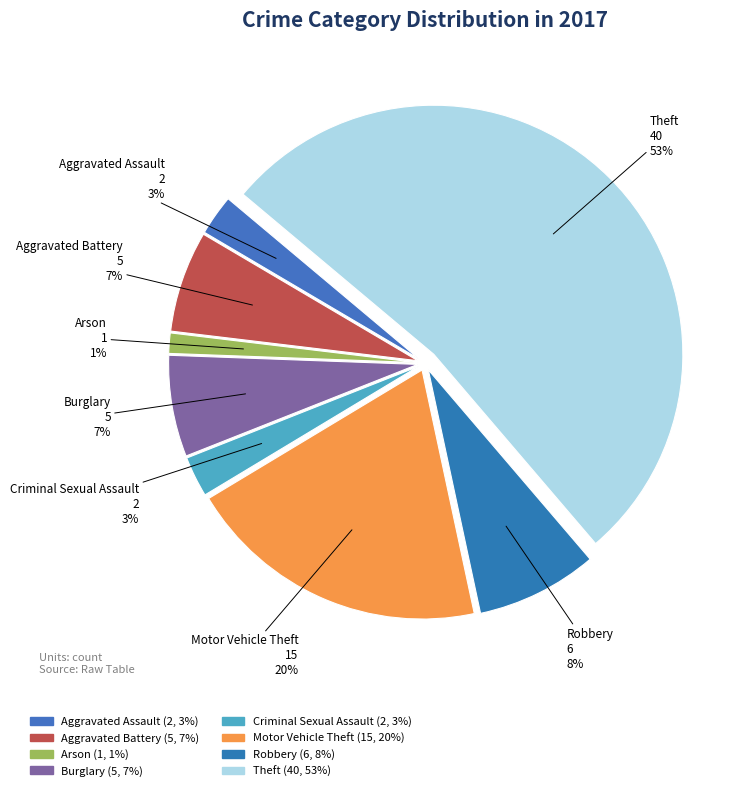

Is Theft the majority of the pie?

Yes